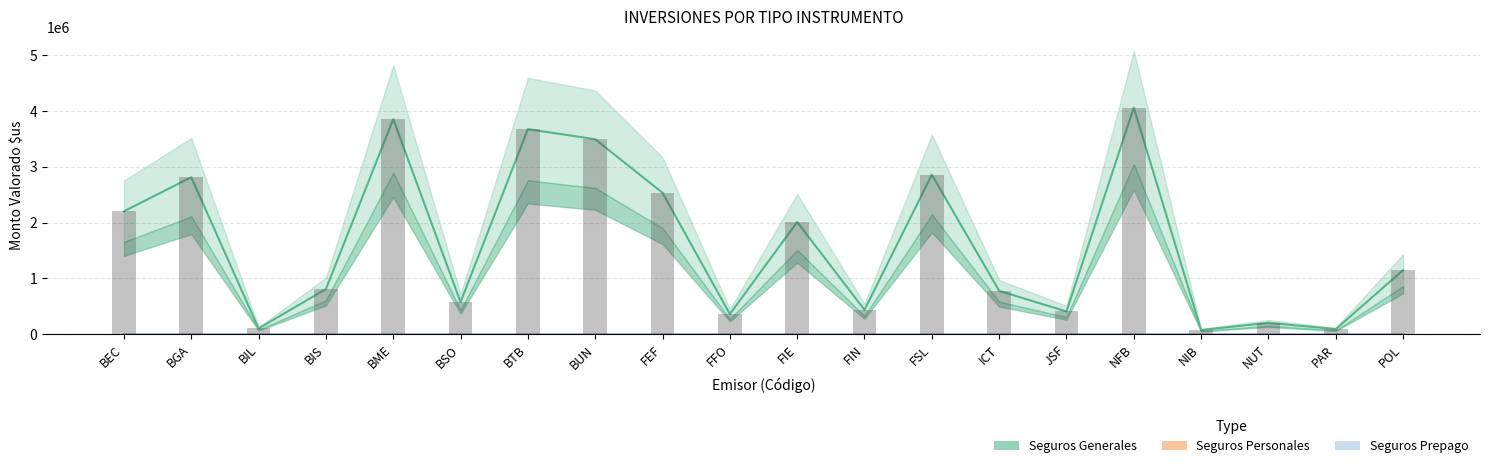

Is the value of Seguros Prepago at BIS greater than the value of Seguros Personales at NUT?

No